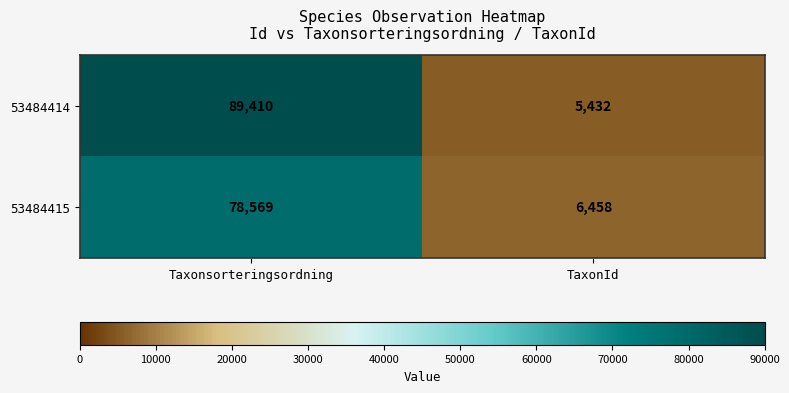

Read the 53484415 value at TaxonId, to the nearest 10.

6460